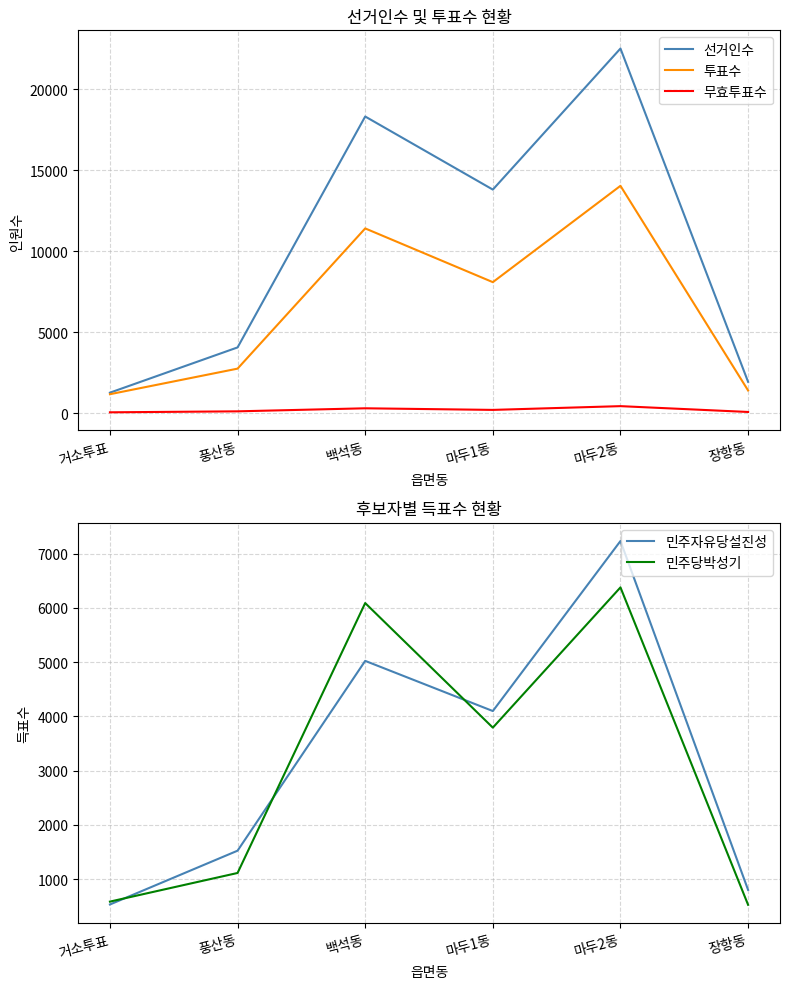

Which category has the highest value in the 투표수 series?

마두2동